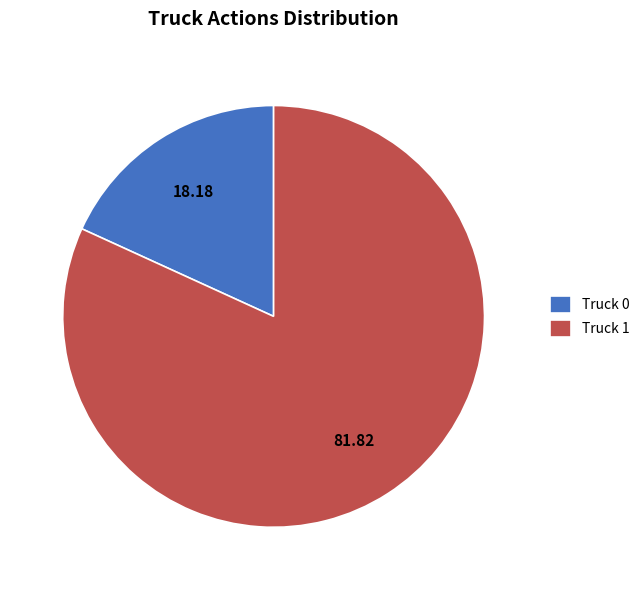

Which slice represents more than half of the pie?

Truck 1